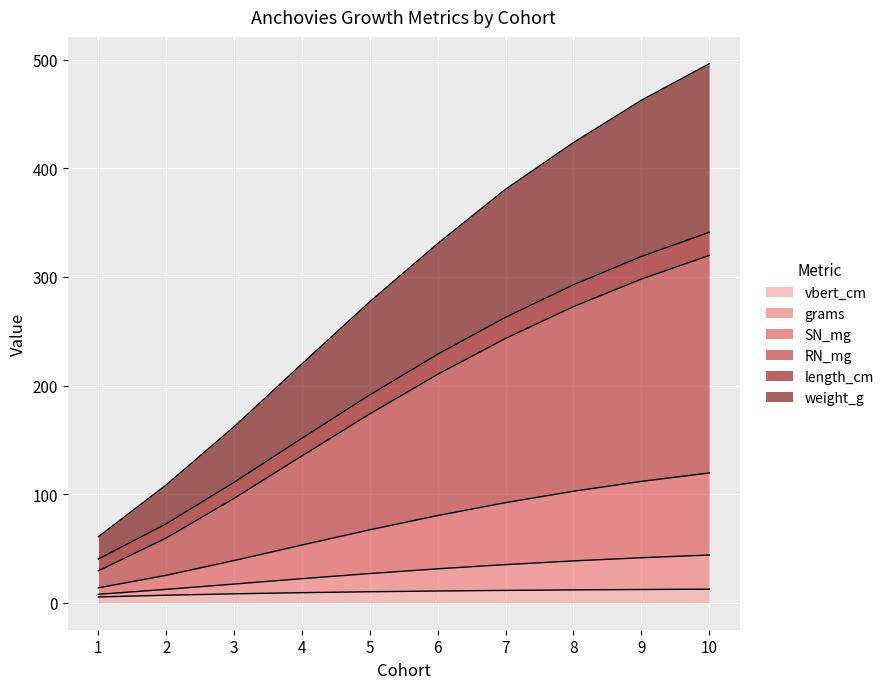

How many values in the vbert_cm series exceed 10?

6